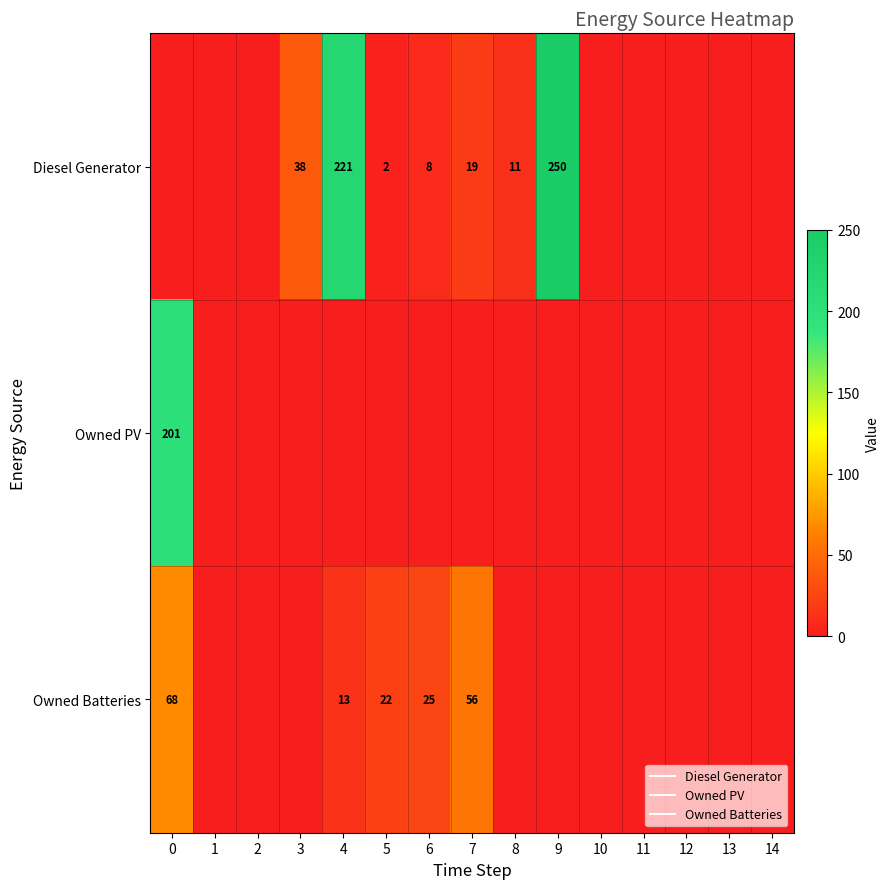

Which series changed the most between 5 and 9?

Diesel Generator